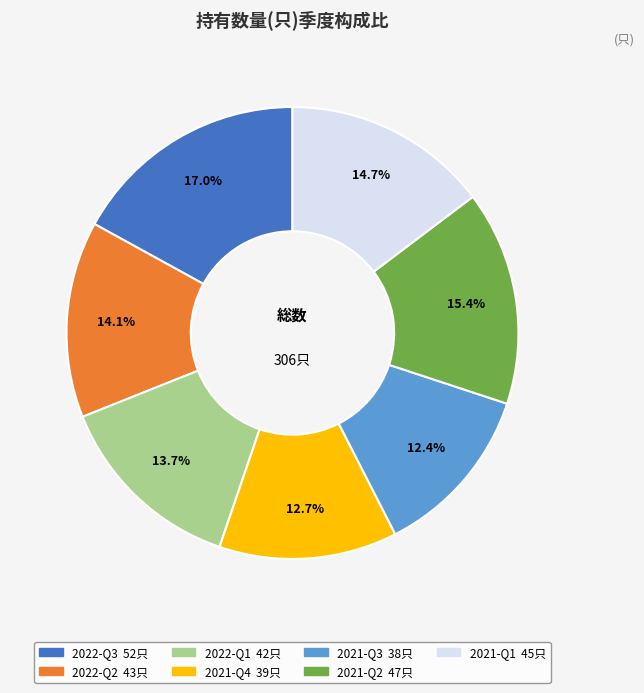

Is it true that 2022-Q2 is 28% of the pie?

False